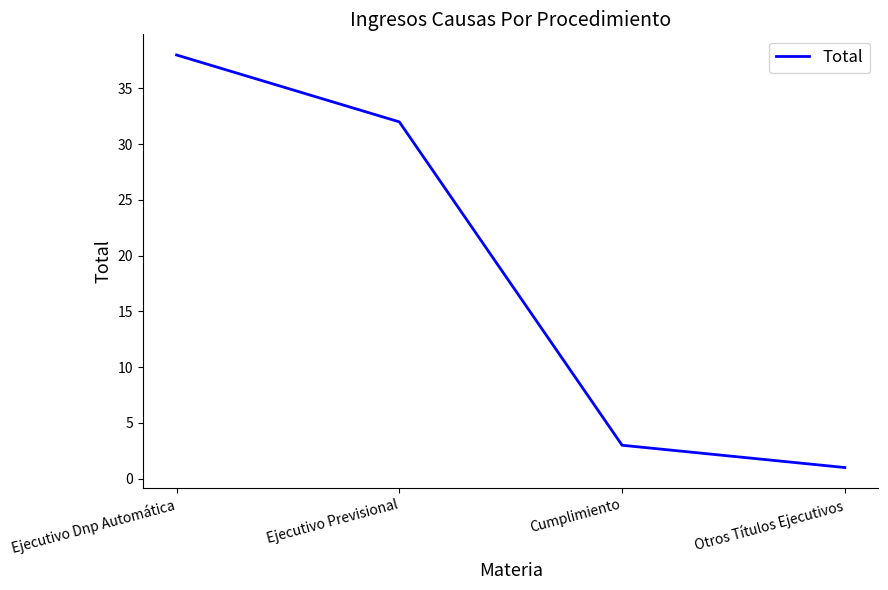

Where is the data nearest to the value 19?

Ejecutivo Previsional